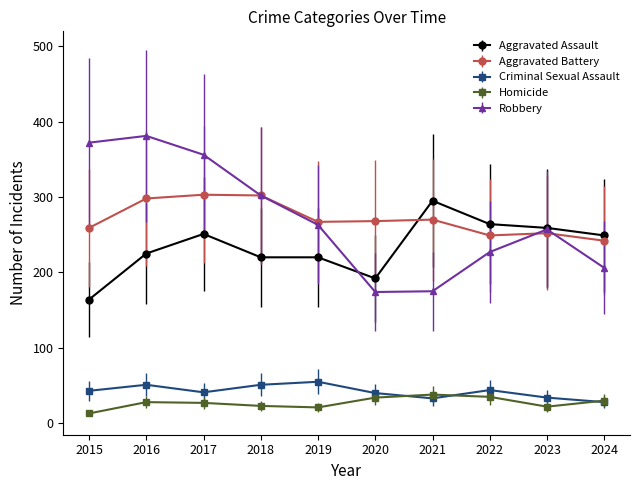

Does the chart have visible grid lines?

No